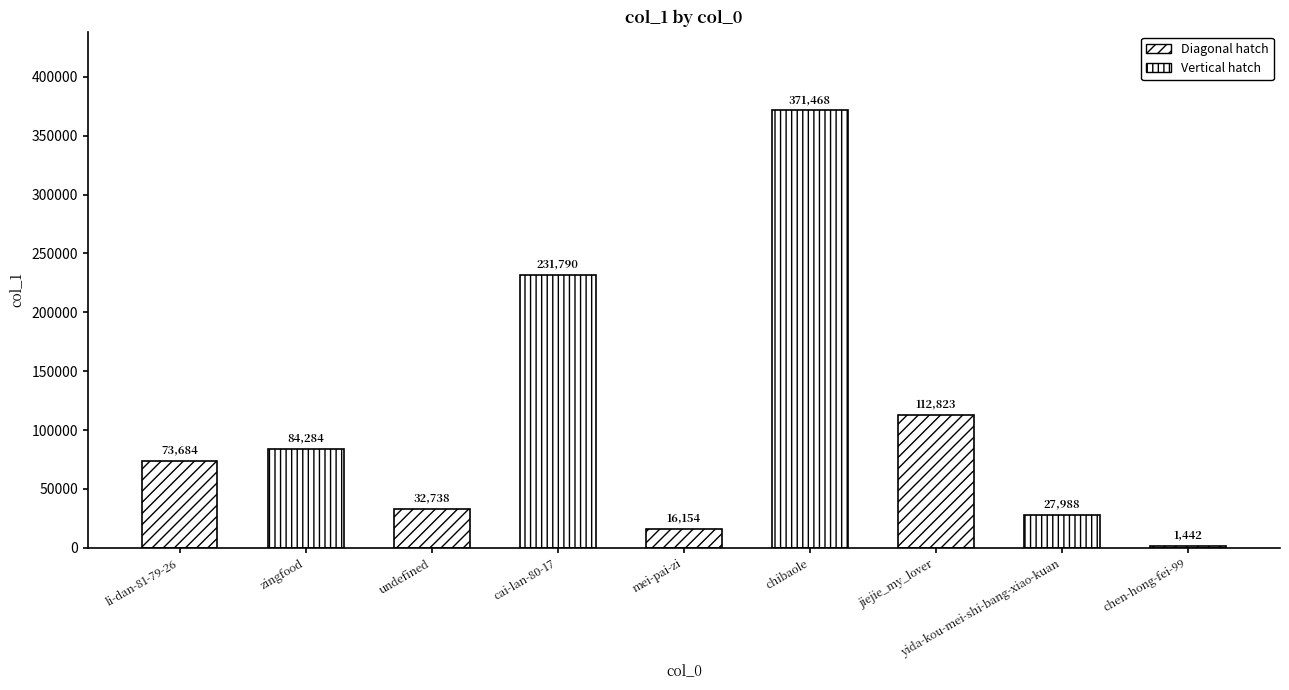

What is the label of the 1st bar from the right?

chen-hong-fei-99